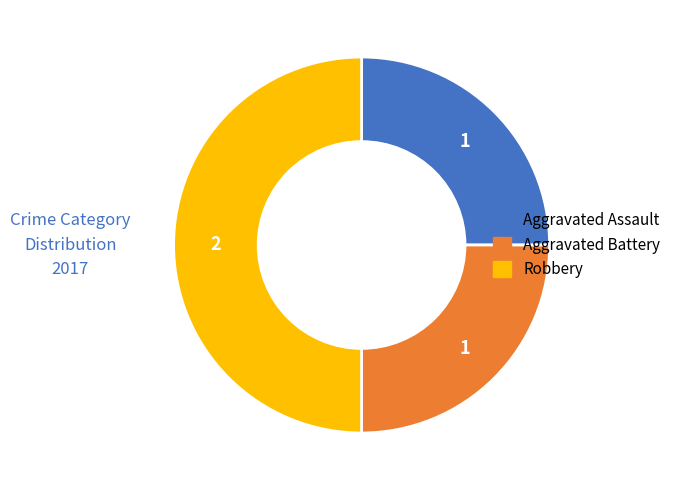

Count the number of slices in the pie.

3